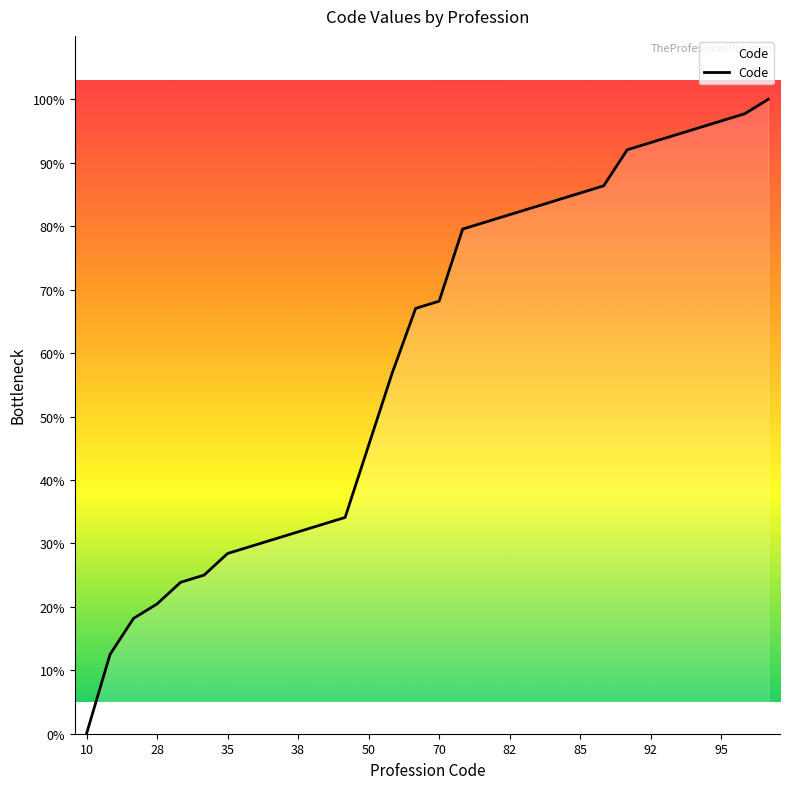

Reading left to right, list all the values displayed in this chart.

0.0	12.5	18.2	20.5	23.9	25.0	28.4	29.5	30.7	31.8	33.0	34.1	45.5	56.8	67.0	68.2	79.5	80.7	81.8	83.0	84.1	85.2	86.4	92.0	93.2	94.3	95.5	96.6	97.7	100.0